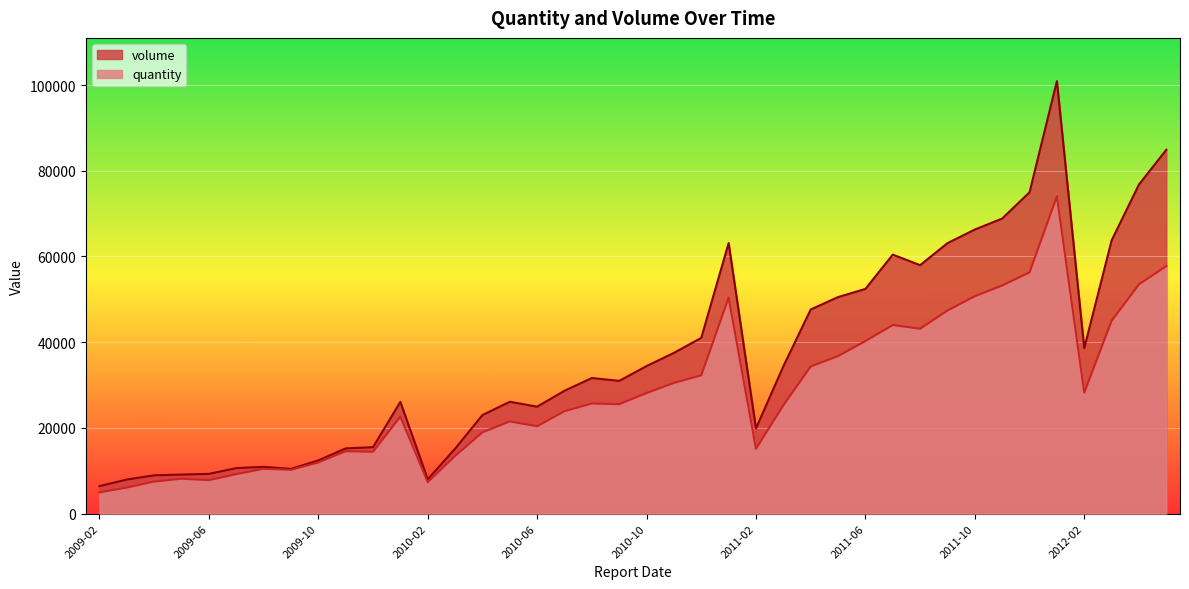

At which category does the chart reach its peak across all series?

2012-01